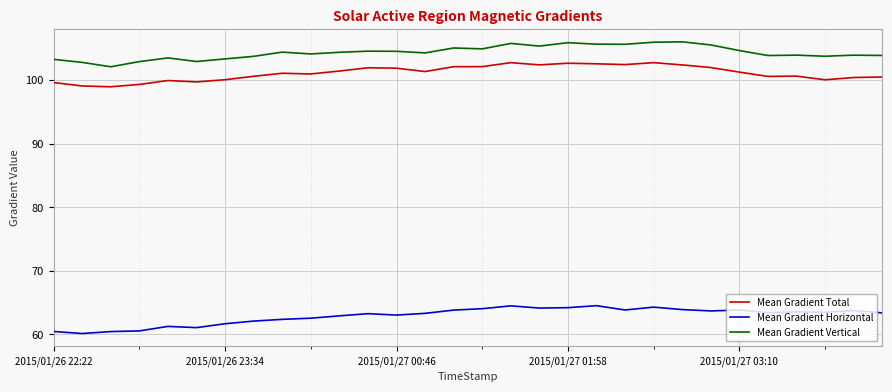

Which series has the largest total across all categories?

Mean Gradient Vertical